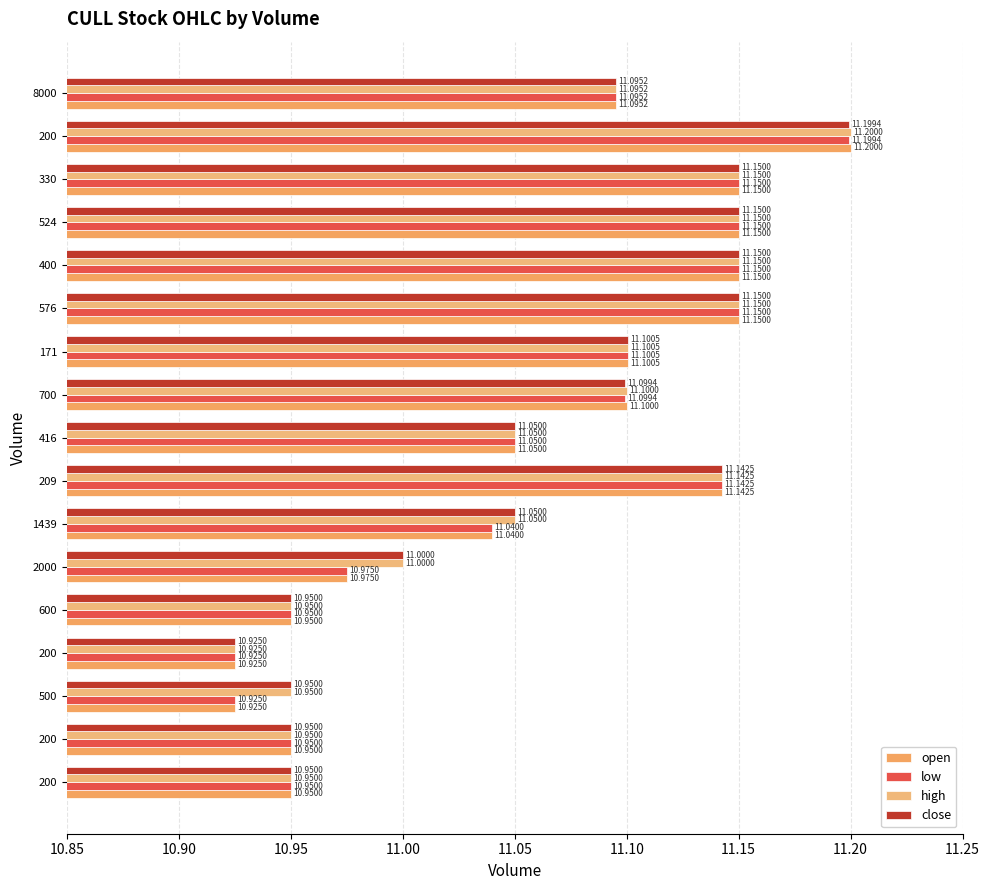

Reading left to right, extract all data points from this chart.

open: 10.9	10.9	10.9	10.9	10.9	11.0	11.0	11.1	11.1	11.1	11.1	11.2	11.2	11.2	11.2	11.2	11.1
low: 10.9	10.9	10.9	10.9	10.9	11.0	11.0	11.1	11.1	11.1	11.1	11.2	11.2	11.2	11.2	11.2	11.1
high: 10.9	10.9	10.9	10.9	10.9	11.0	11.1	11.1	11.1	11.1	11.1	11.2	11.2	11.2	11.2	11.2	11.1
close: 10.9	10.9	10.9	10.9	10.9	11.0	11.1	11.1	11.1	11.1	11.1	11.2	11.2	11.2	11.2	11.2	11.1